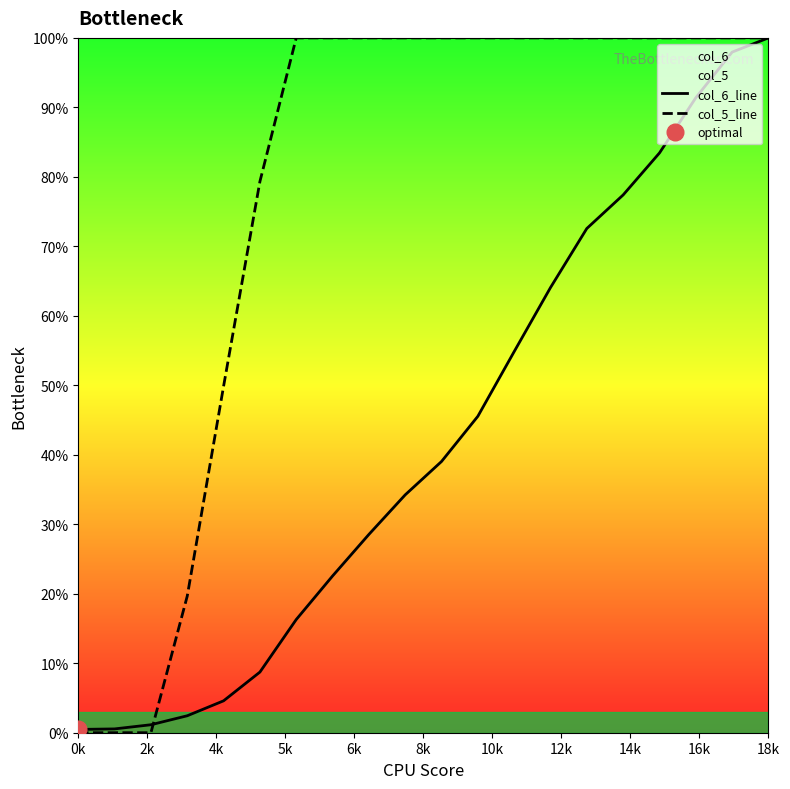

What is the maximum value for col_6_line?

100.0